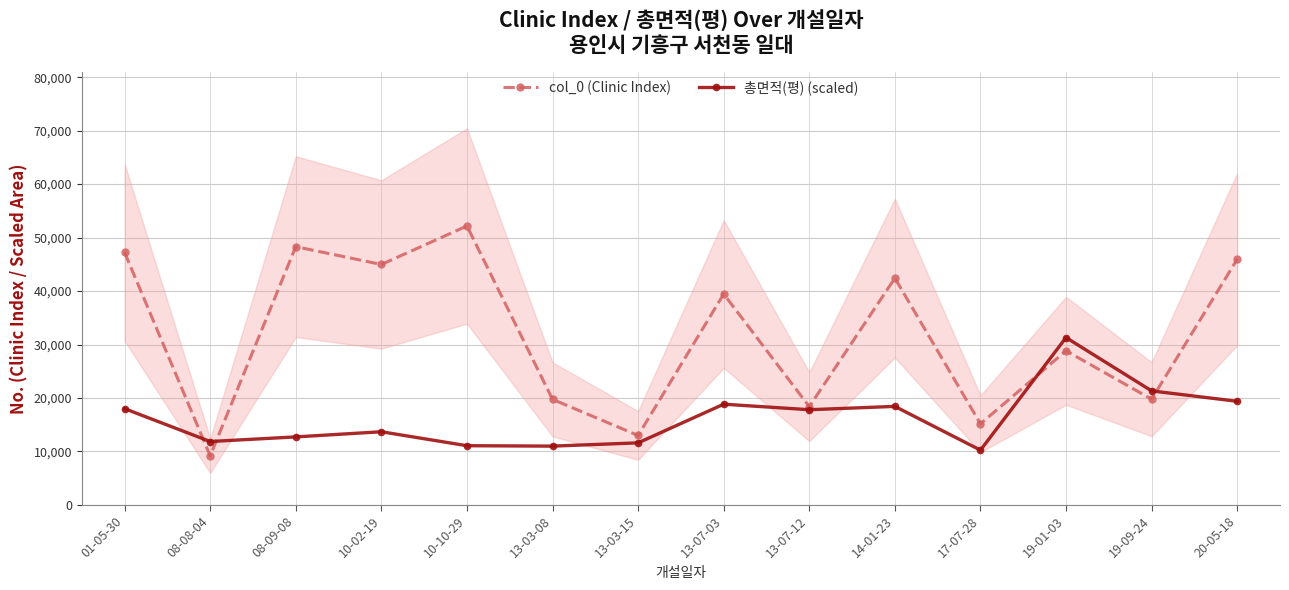

What is the value of the col_0 (Clinic Index) point at the 14th from the left?

45965.0